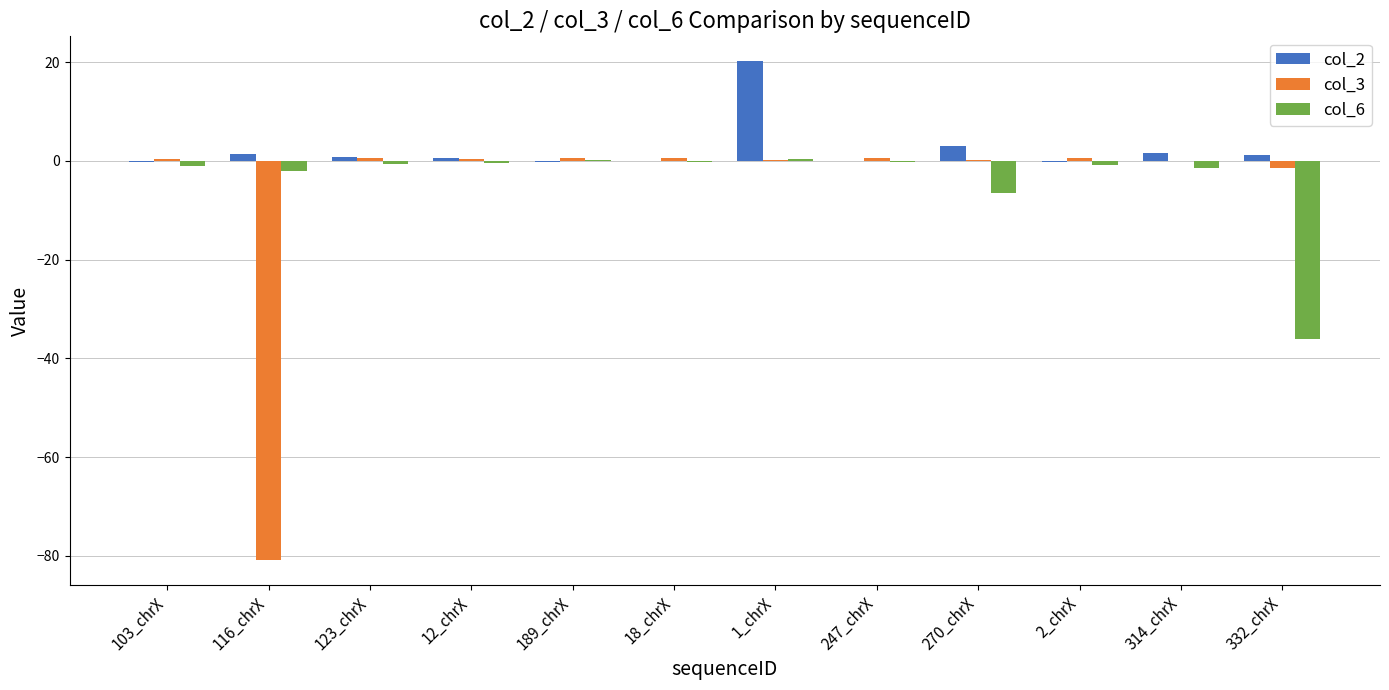

What are all the series names shown in the legend?

col_2, col_3, col_6